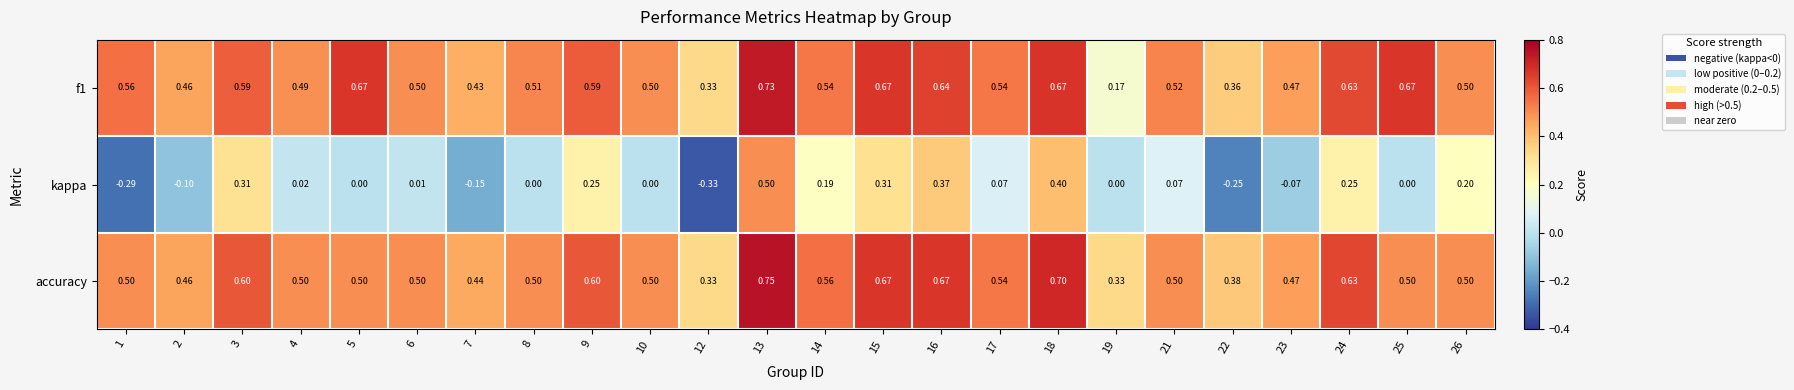

Which series has the widest spread of values?

kappa